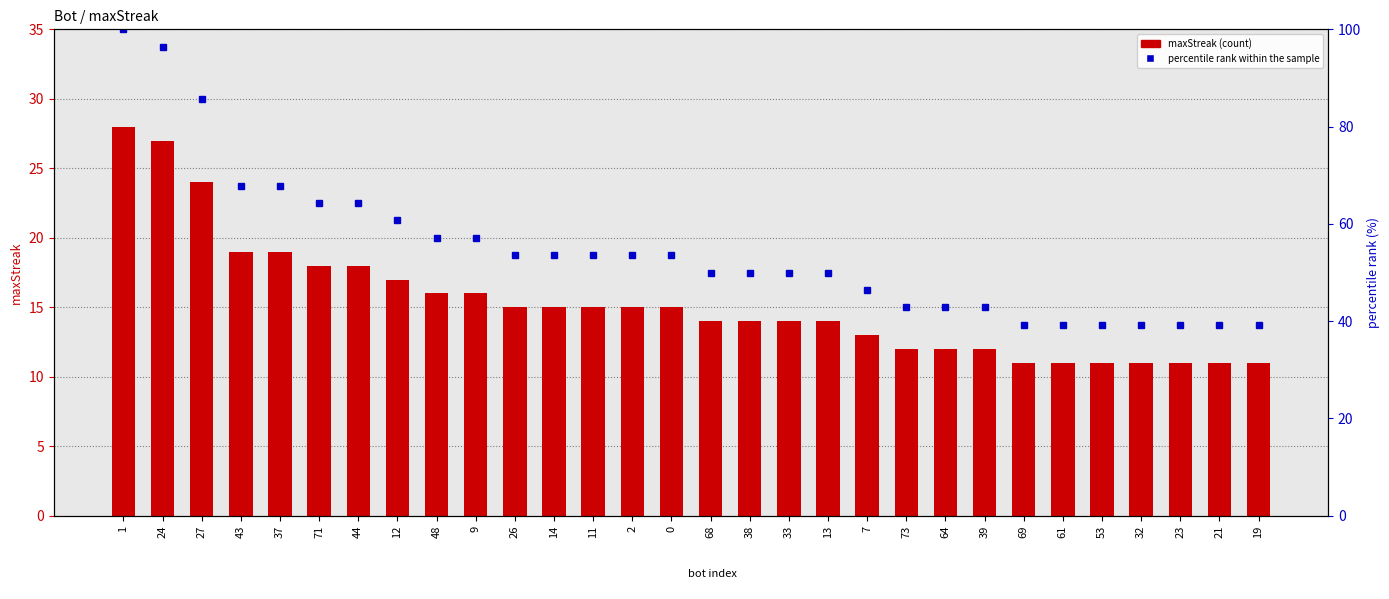

Which category has the lowest value in the percentile rank within sample series?

69